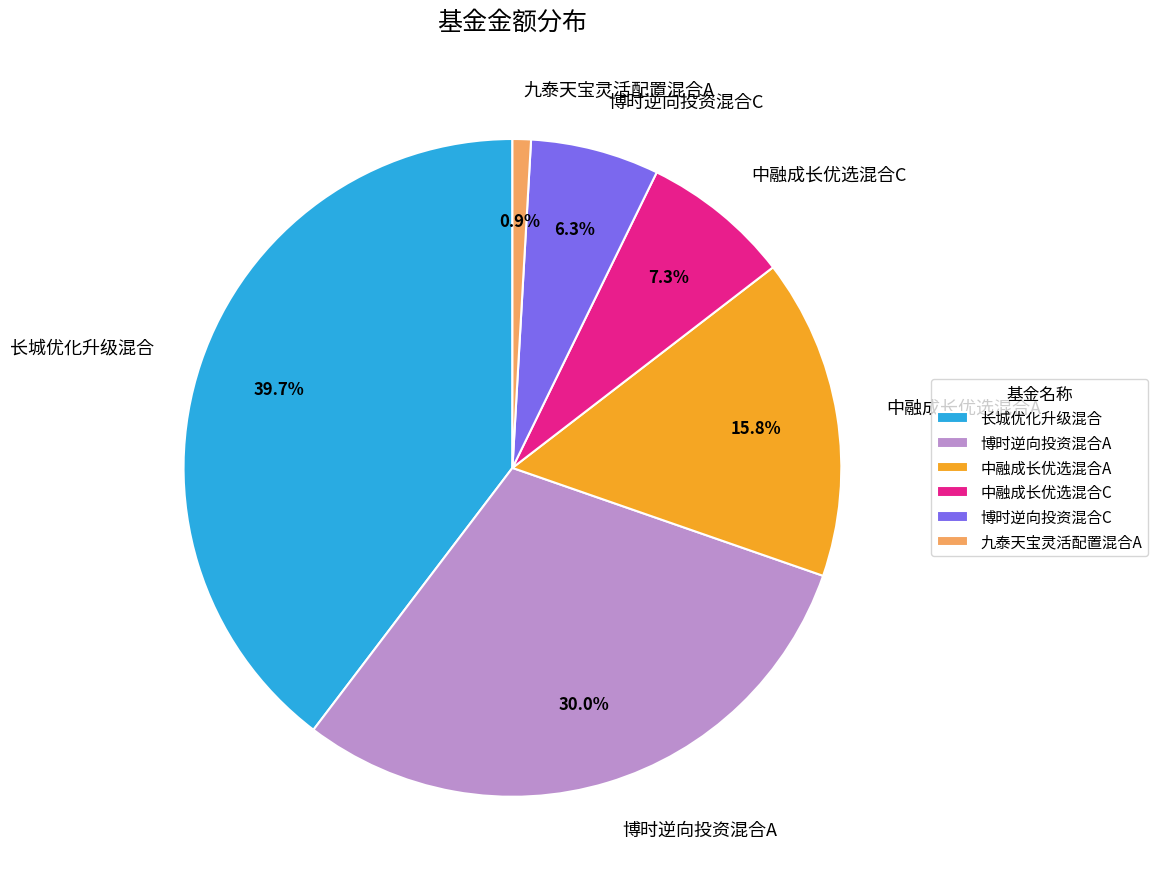

To the nearest percent, what is the combined percentage of 中融成长优选混合A and 九泰天宝灵活配置混合A?

17%